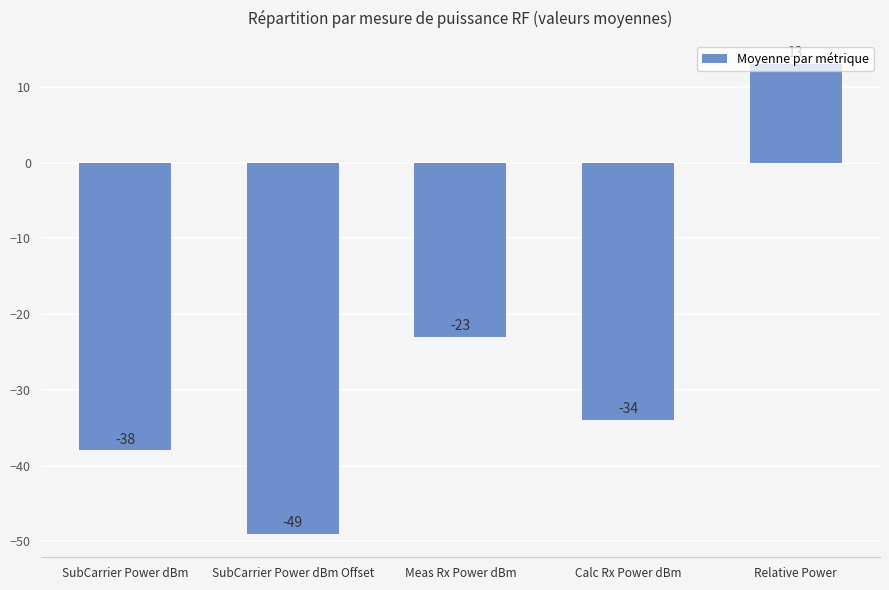

How many distinct data groups are displayed?

1